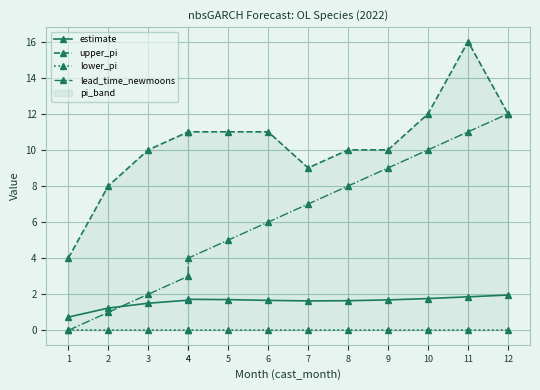

How many data points in upper_pi are above 11?

3